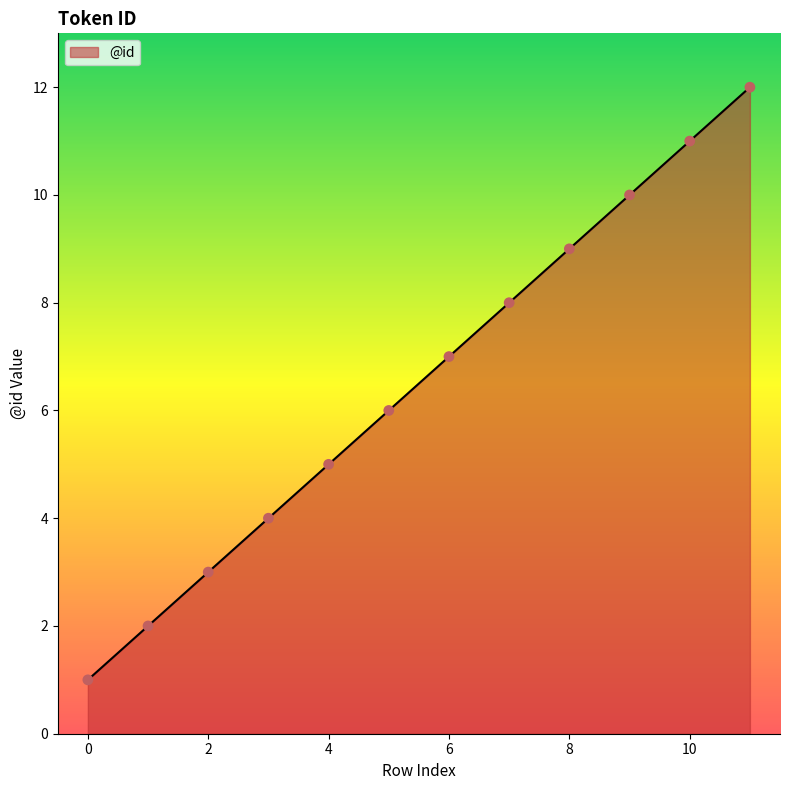

What is the maximum value shown in the chart?

12